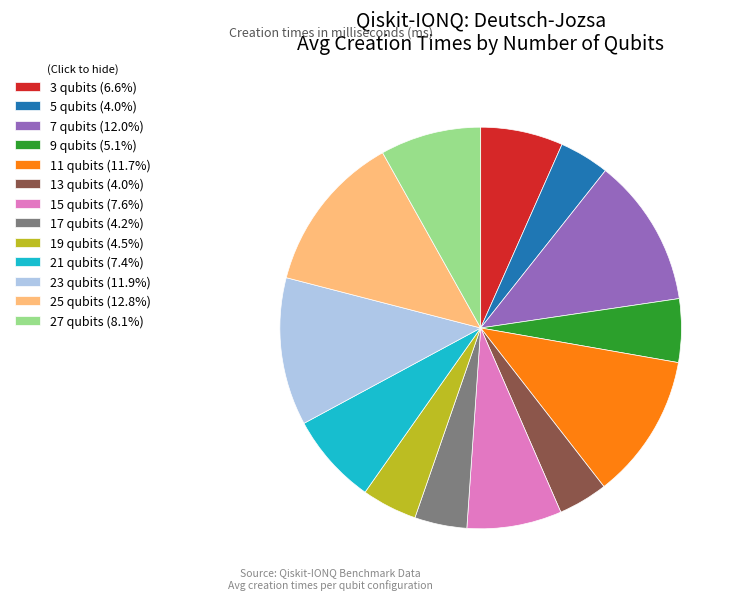

How many slices are in this pie chart?

13